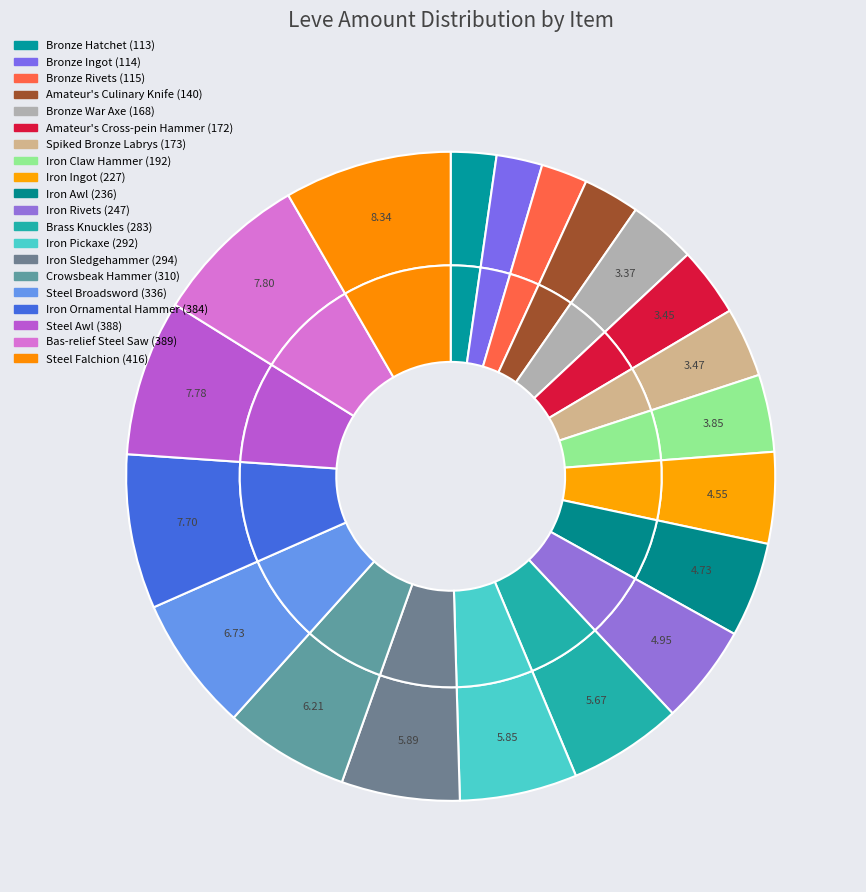

To the nearest percent, what is the combined percentage of 168 and 192?

7%